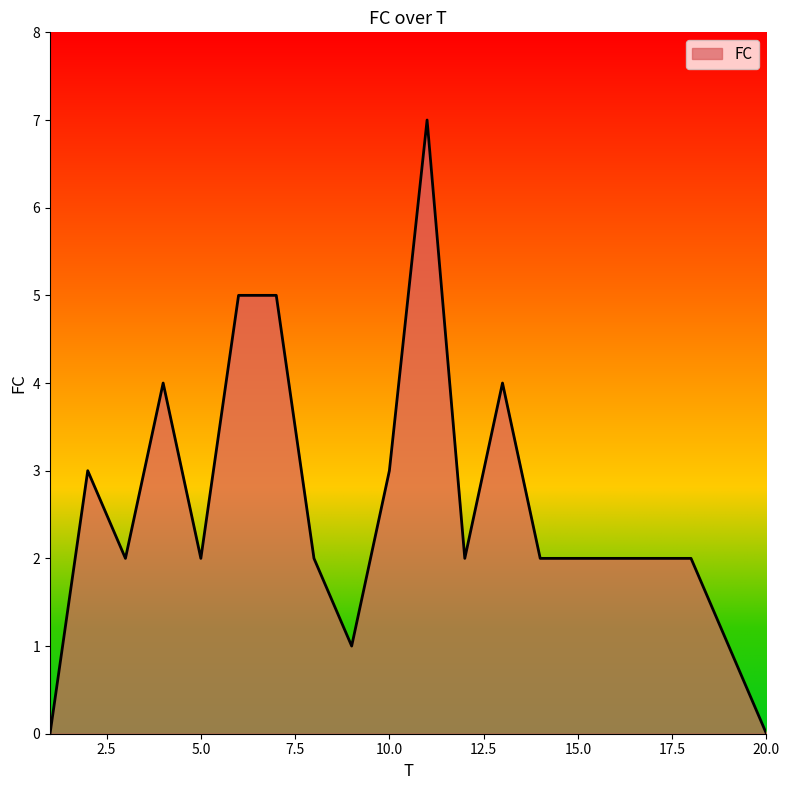

What is the sum of all values?

51